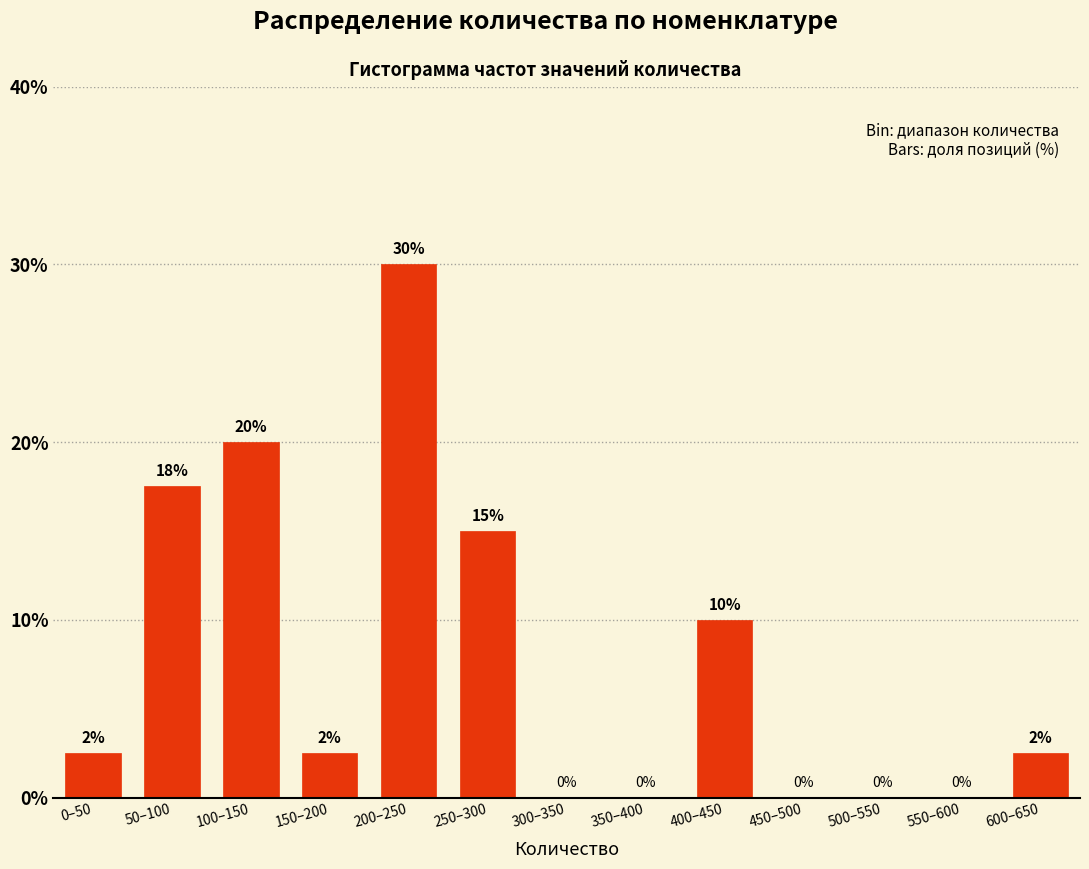

Where is the data nearest to the value 15?

250–300